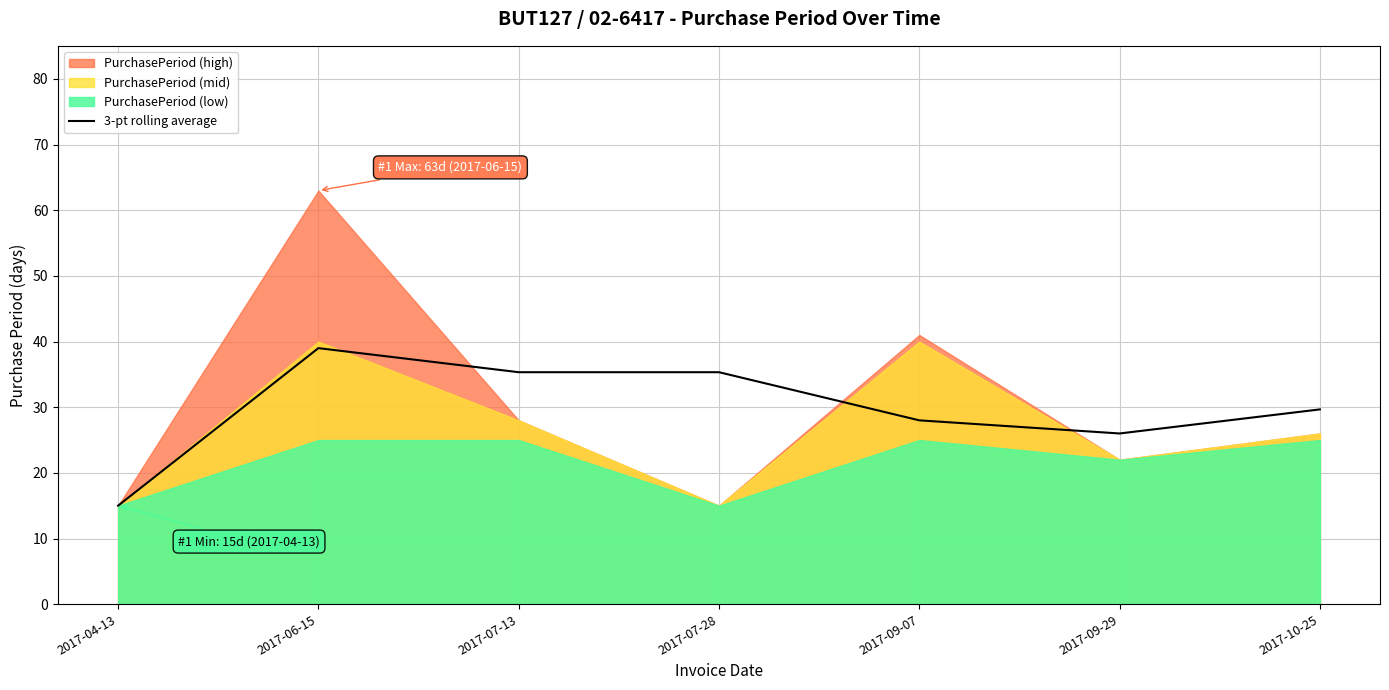

What is the approximate value at 2017-06-15?

39.0